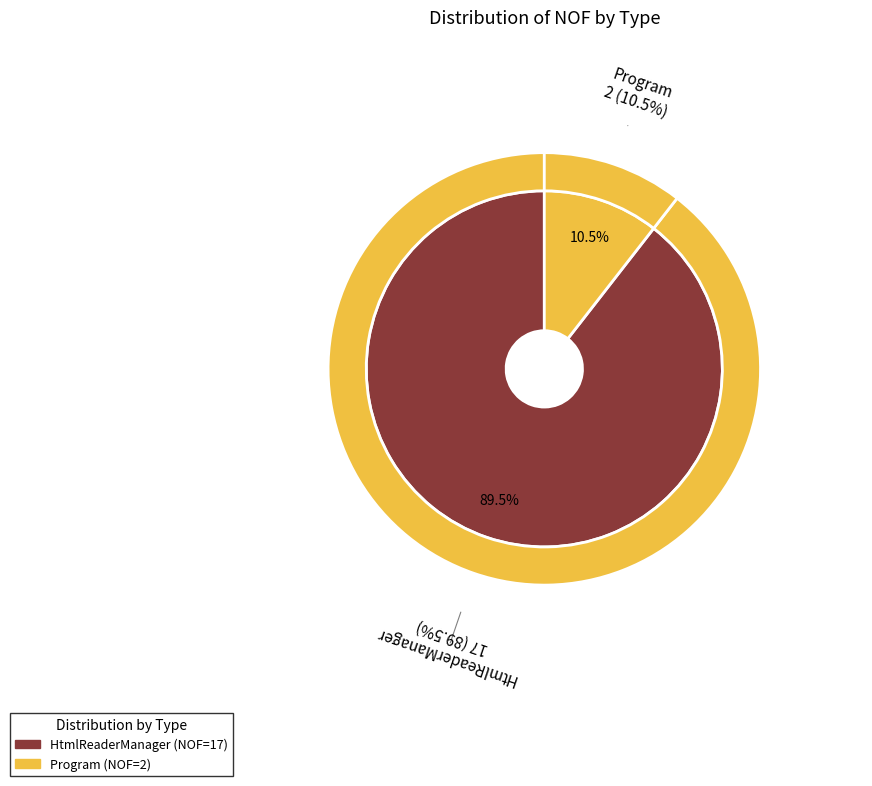

The Program slice represents 11% of the pie. True or false?

True